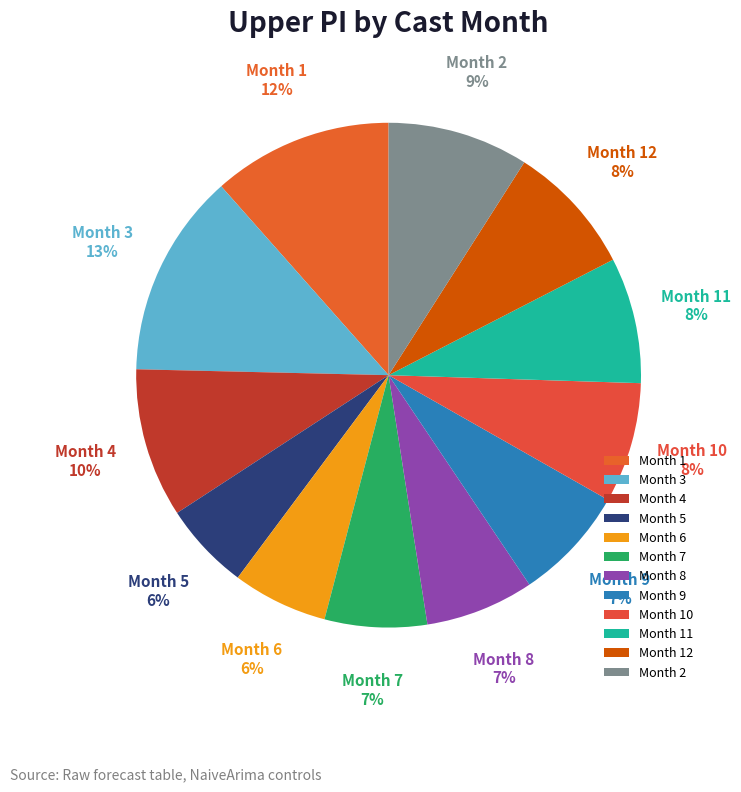

Between Month 8 and Month 3, which is larger?

Month 3